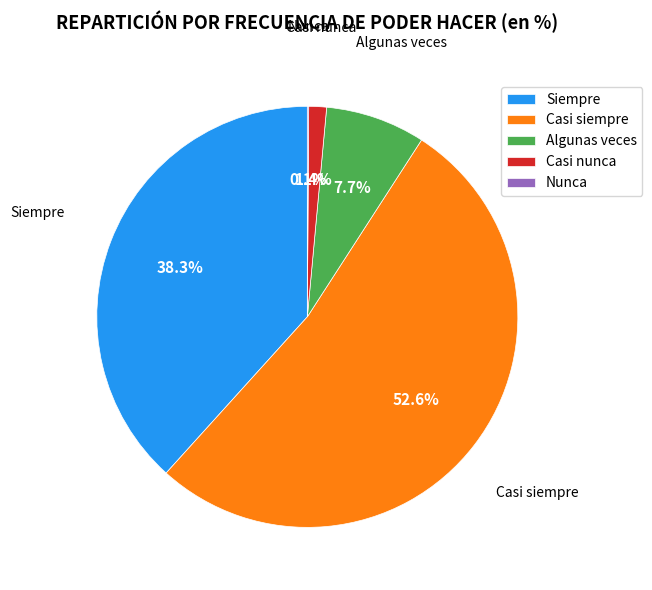

Is there a majority slice in this chart?

Yes